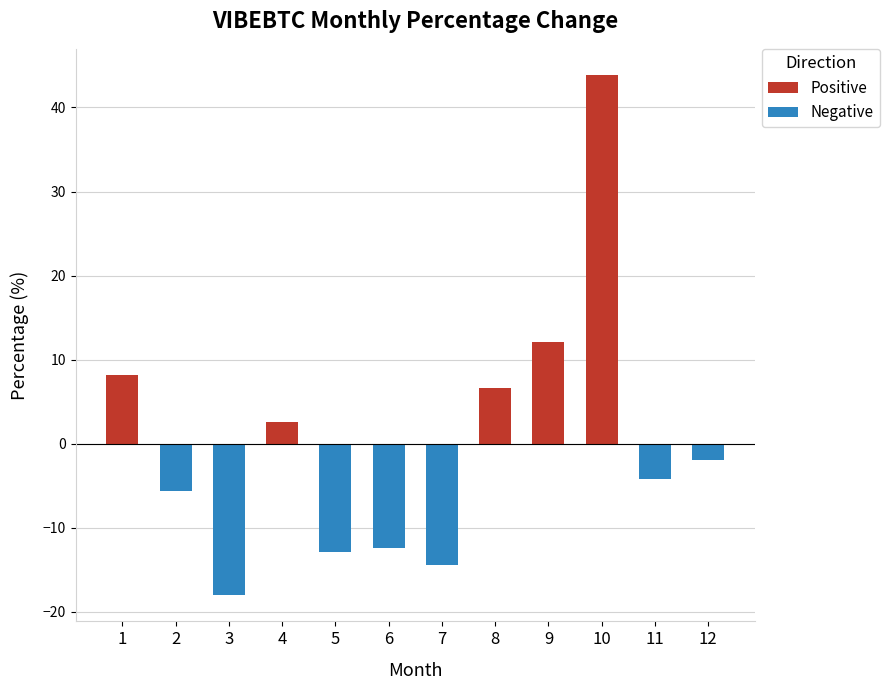

What is the difference between the values at 1 and 5?

21.1